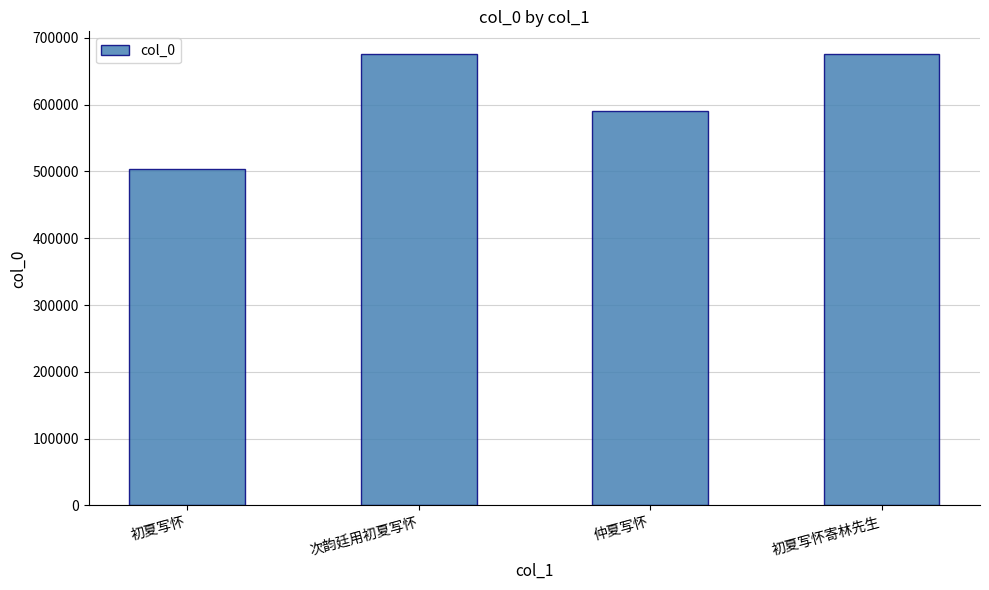

What is the approximate value at 仲夏写怀?

590367